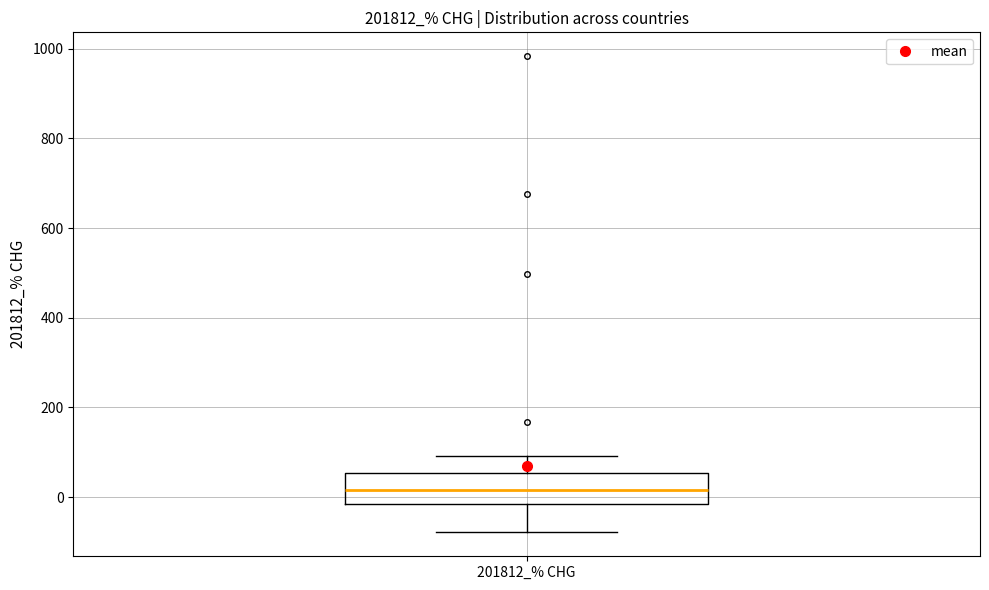

Transcribe this box plot: give where the median line is, the range the box spans, and where the two whiskers end, as read against the y-axis. The values are not printed on the chart, so give them approximately, as read against the axis.

median 20, box -20 to 60, whiskers -80 to 100